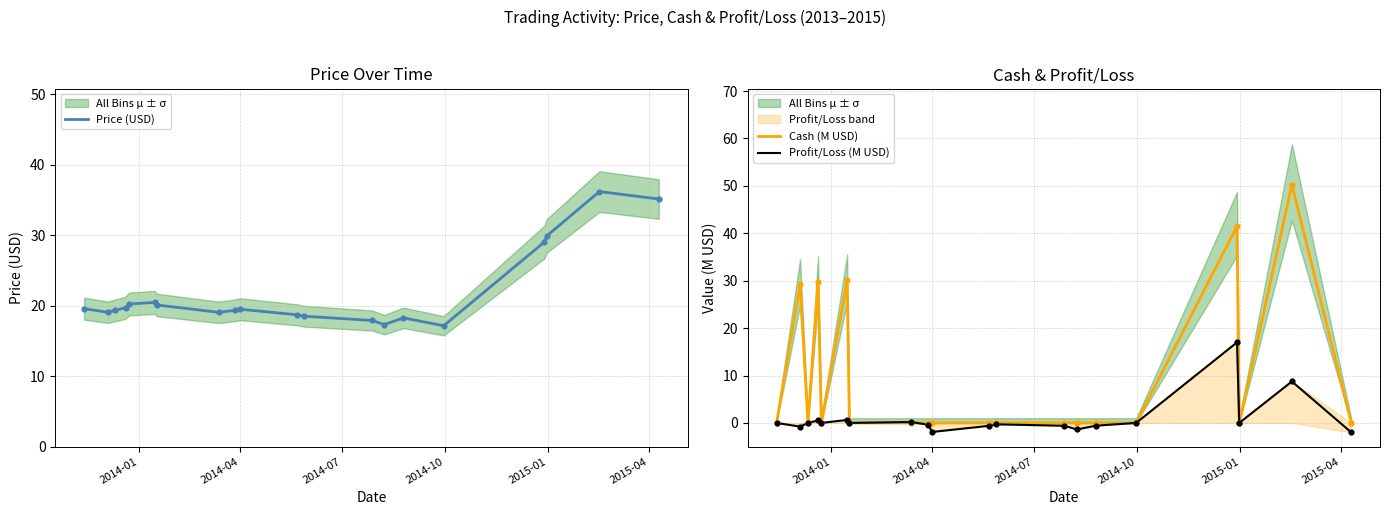

Is the value of Price (USD) at 18 greater than the value of Cash (M USD) at 19?

Yes